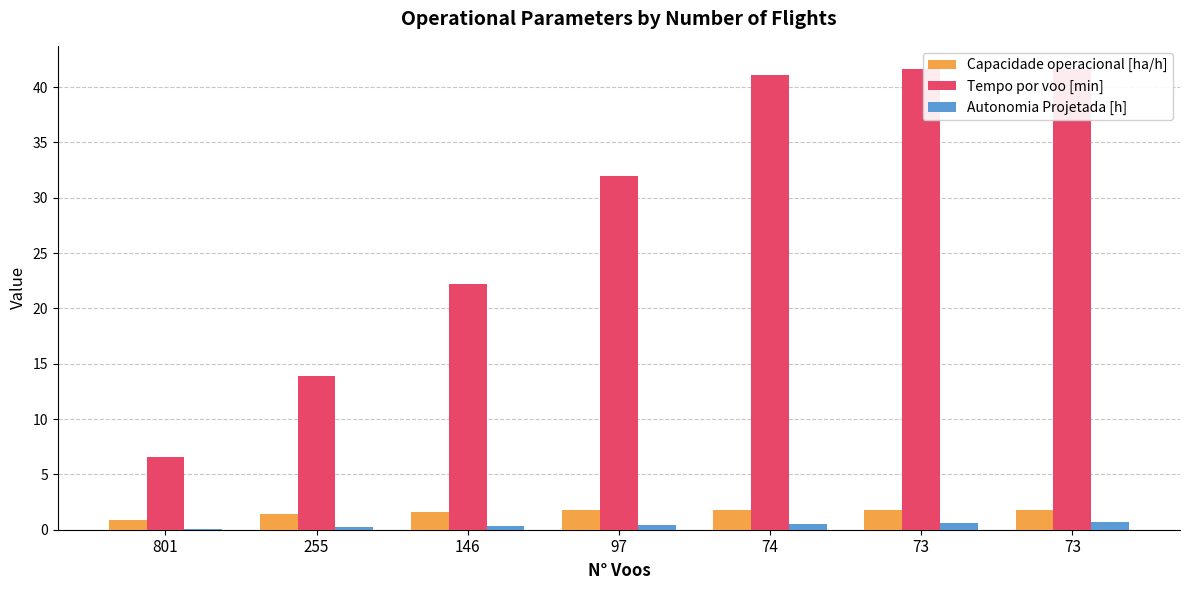

Count the Autonomia Projetada [h] values in the range 0 to 1.

7